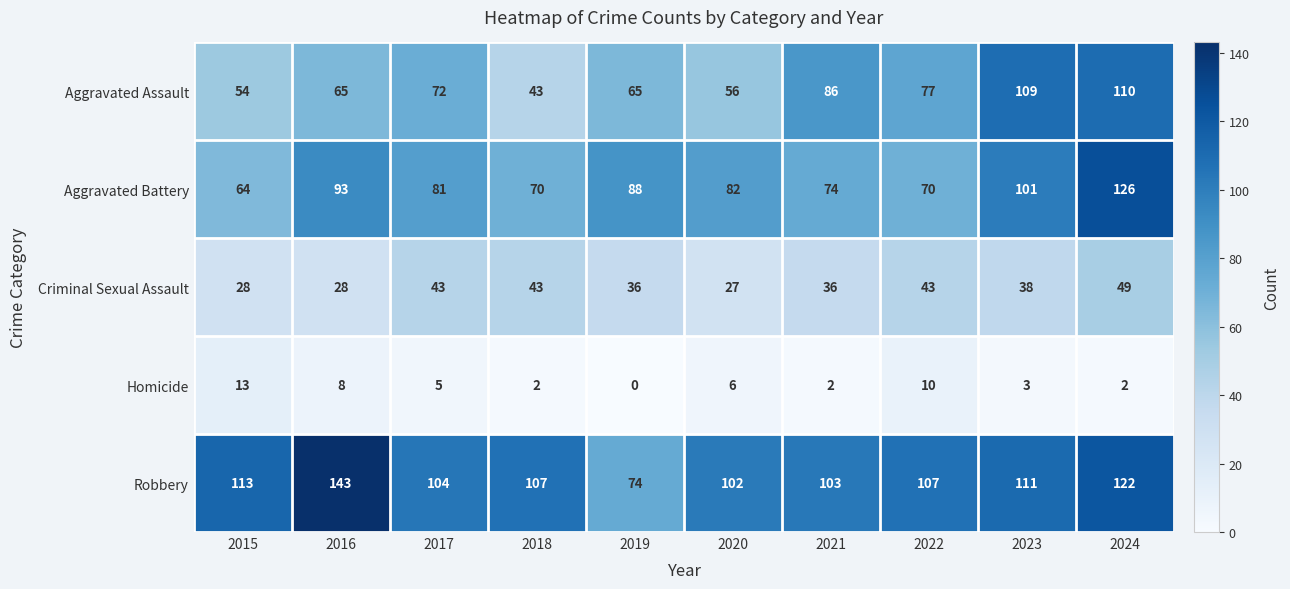

Which category has the highest value in the Aggravated Battery series?

2024